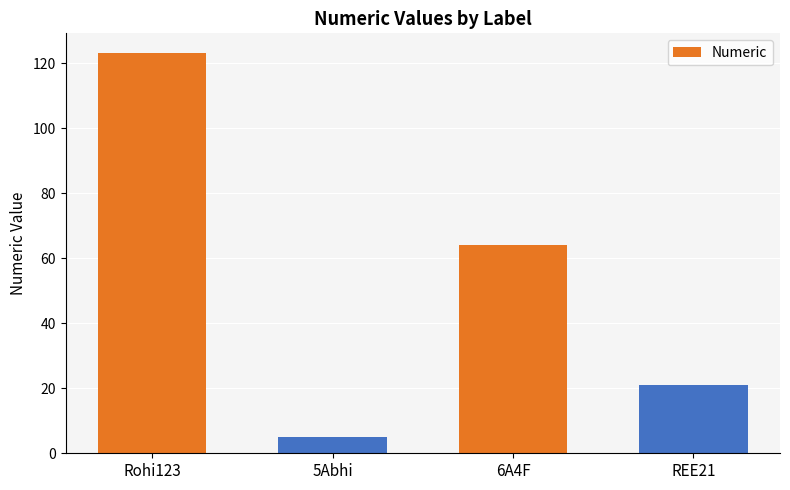

Reading left to right, extract all data points from this chart.

123	5	64	21